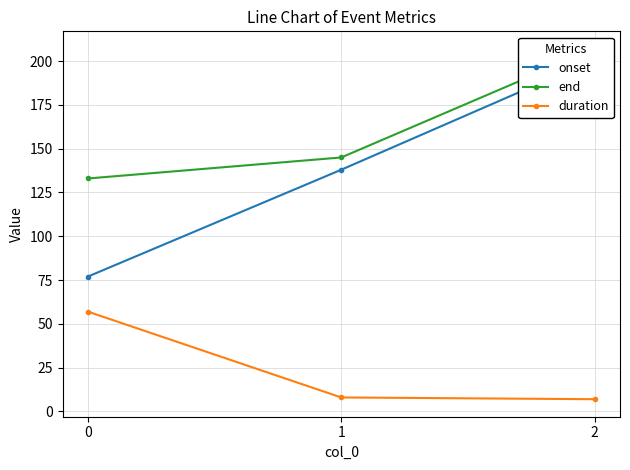

At which category does the chart reach its minimum across all series?

2